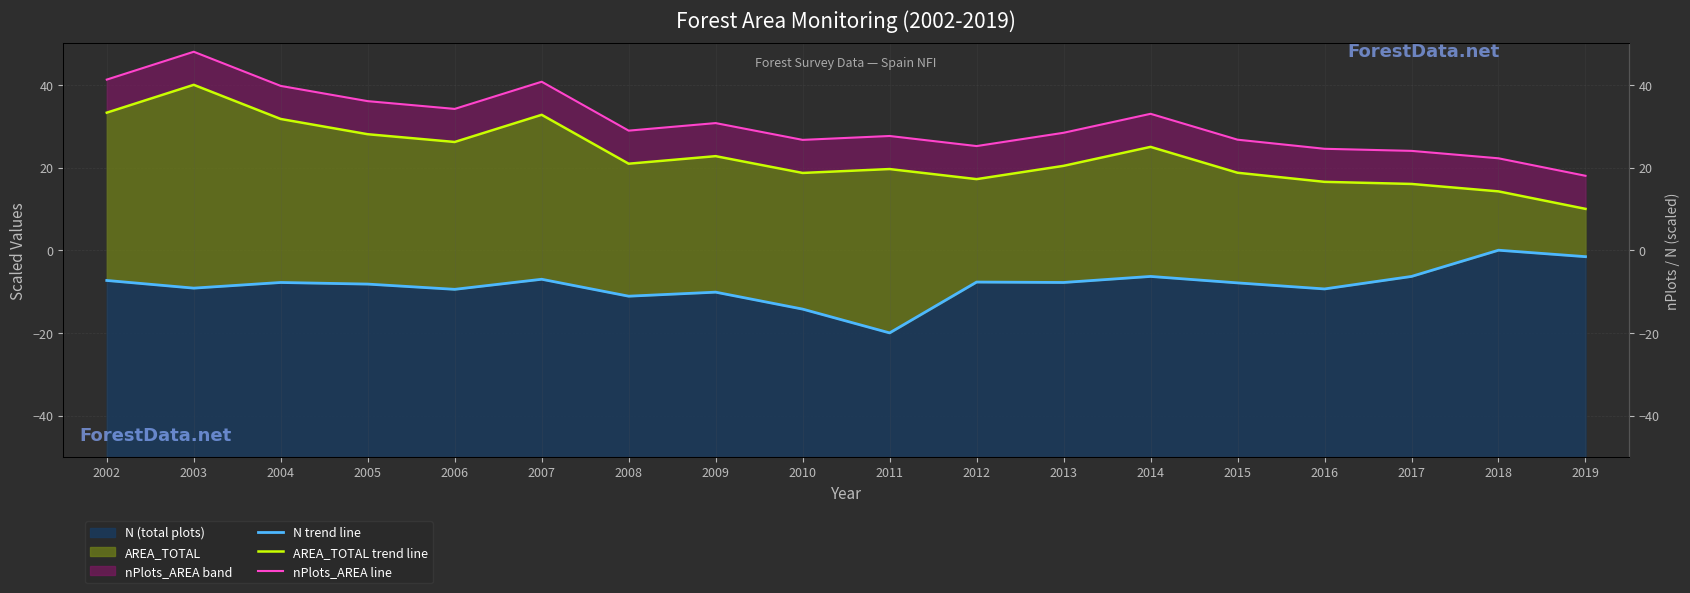

In AREA_TOTAL trend line, how many points are higher than both neighbors (excluding endpoints)?

5